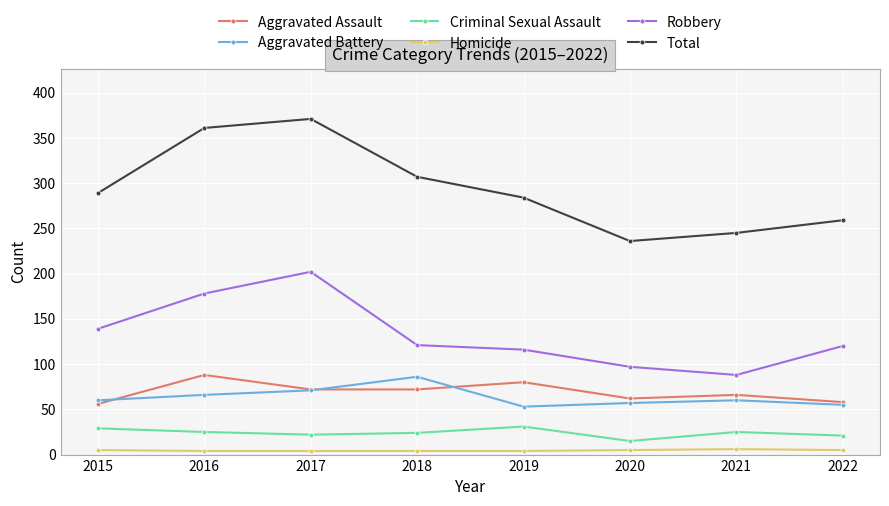

How many Homicide values are between 4 and 5?

7